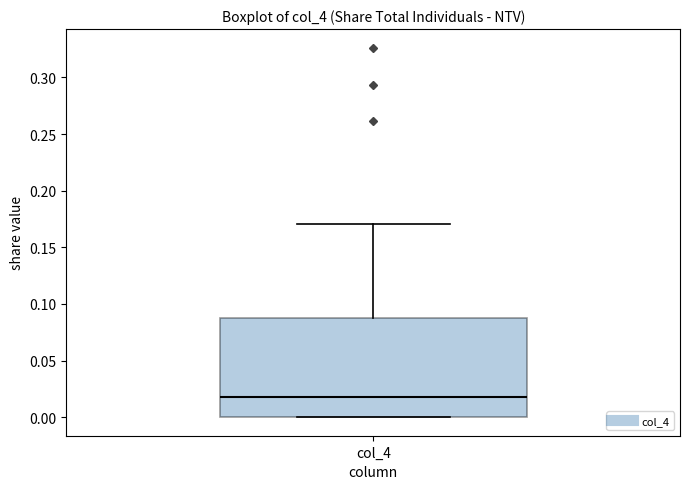

Transcribe this box plot: give where the median line is, the range the box spans, and where the two whiskers end, as read against the y-axis. The values are not printed on the chart, so give them approximately, as read against the axis.

median 0.02, box 0.00 to 0.09, whiskers 0.00 to 0.17